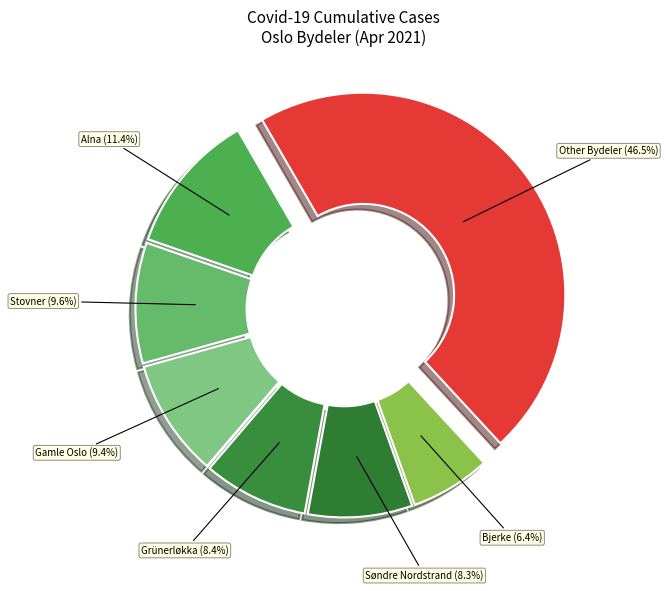

How many segments does this pie chart have?

7